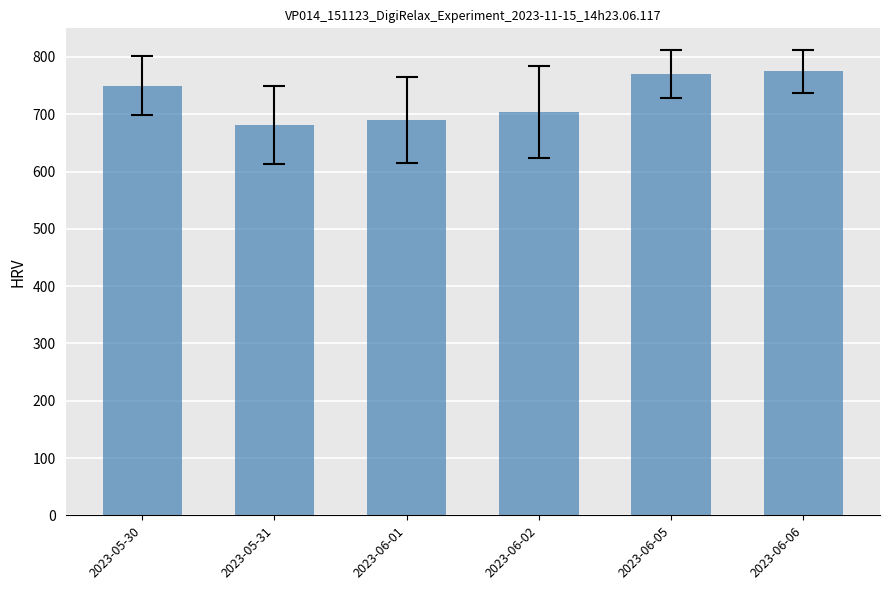

Reading left to right, extract all data points from this chart.

750.0	681.5	690.0	703.5	771.0	775.0